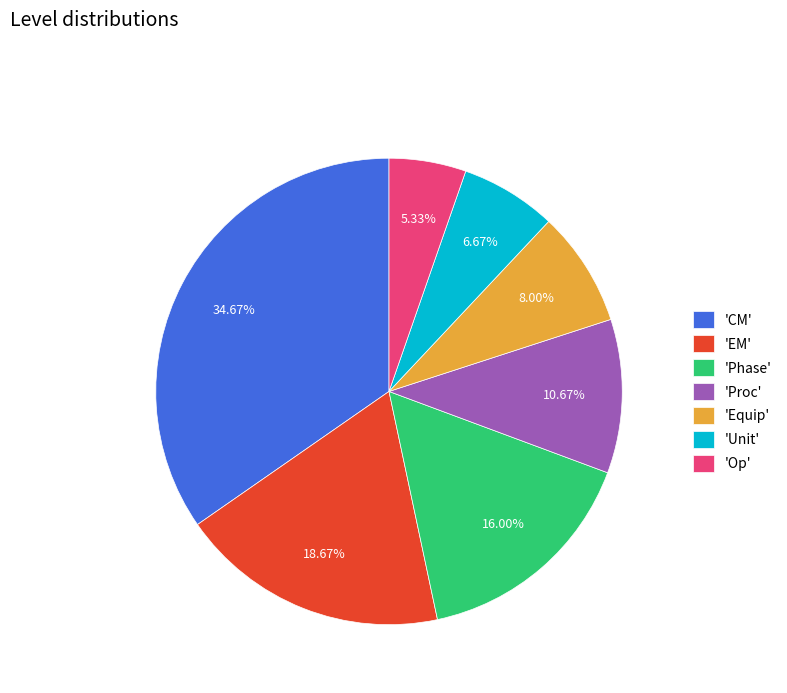

Rank the categories by value from highest to lowest.

'CM', 'EM', 'Phase', 'Proc', 'Equip', 'Unit', 'Op'